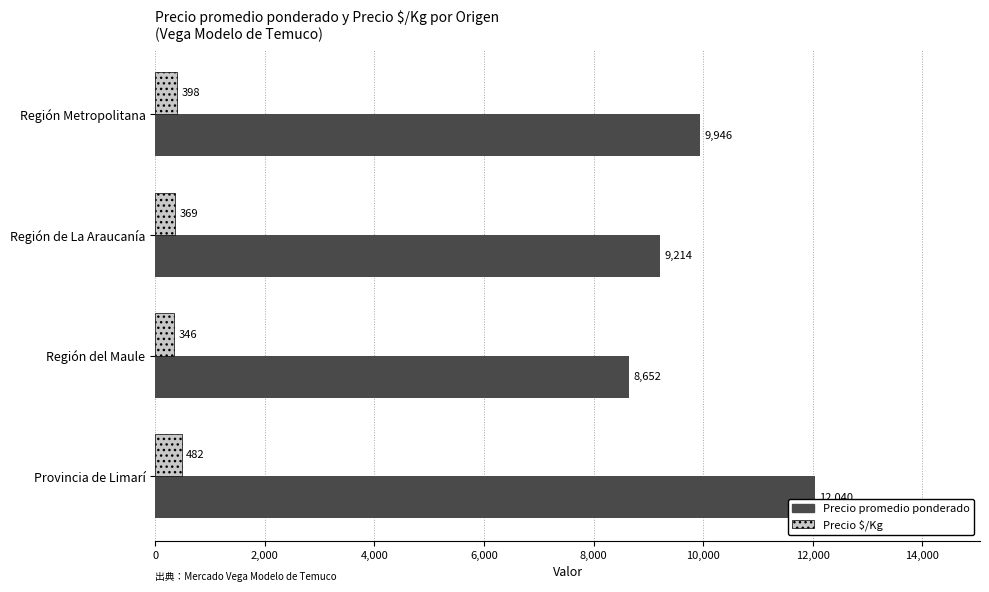

At which category does the chart reach its peak across all series?

Provincia de Limarí